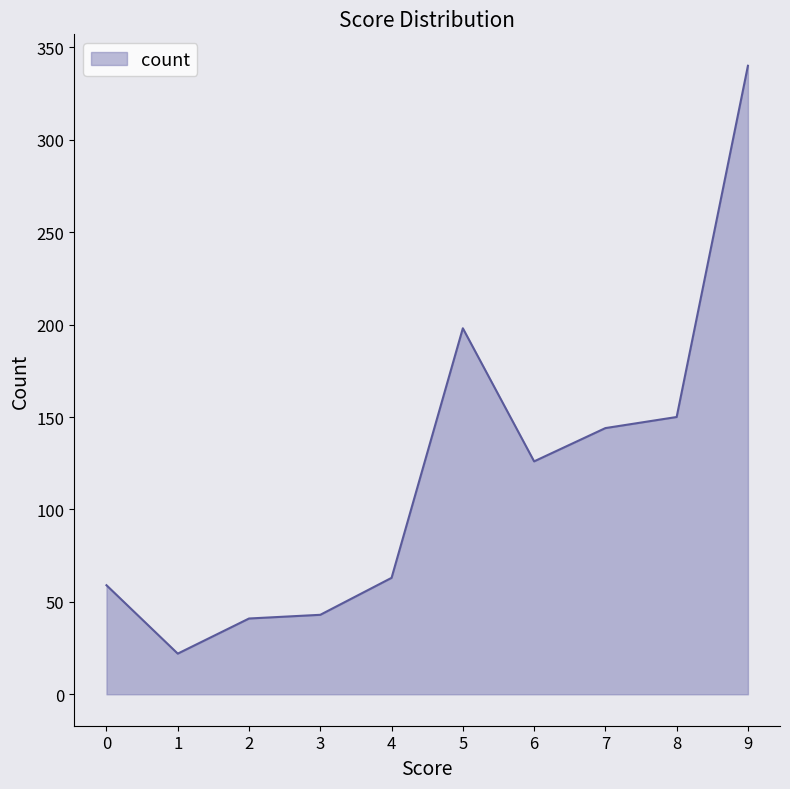

At which category does the chart reach its peak across all series?

9